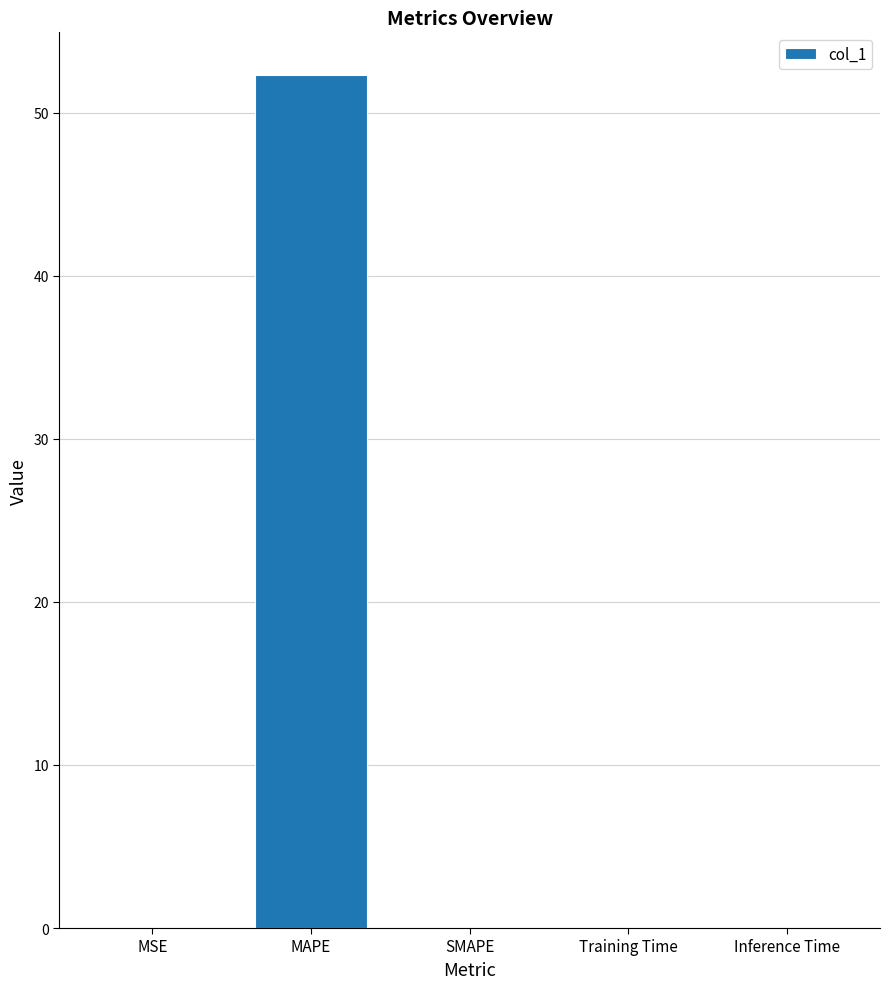

True or false: the data shows 89.6 at MAPE.

False